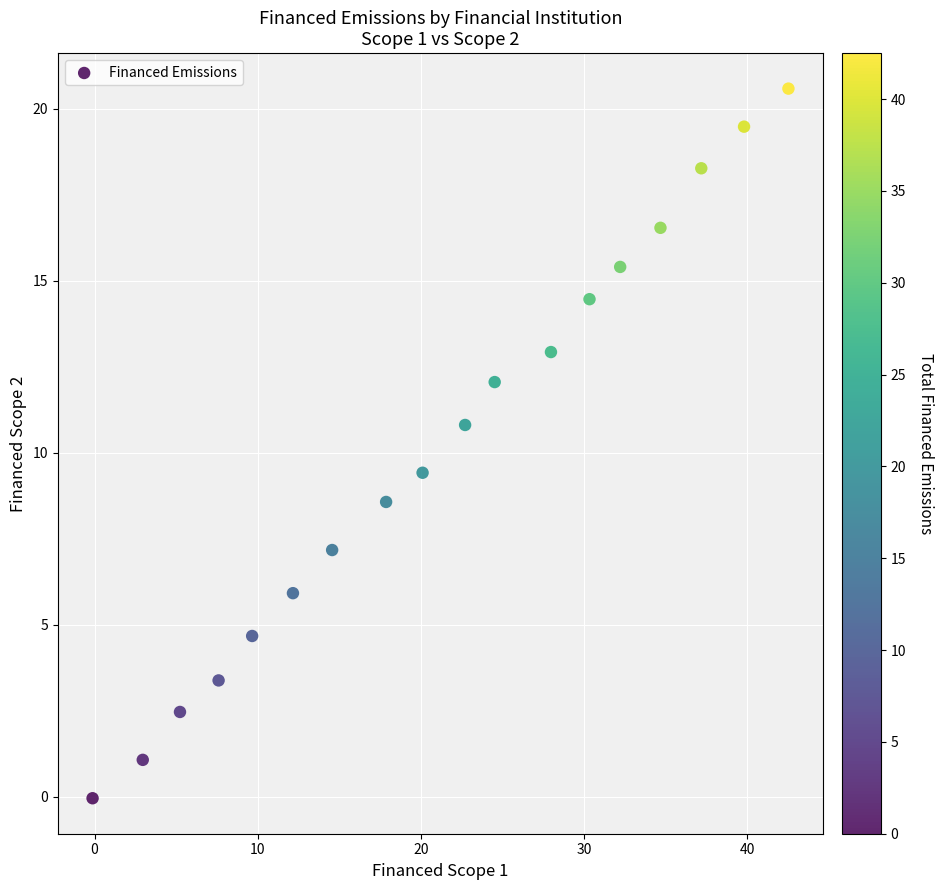

What Y value in the scatter plot is closest to 10?

9.4